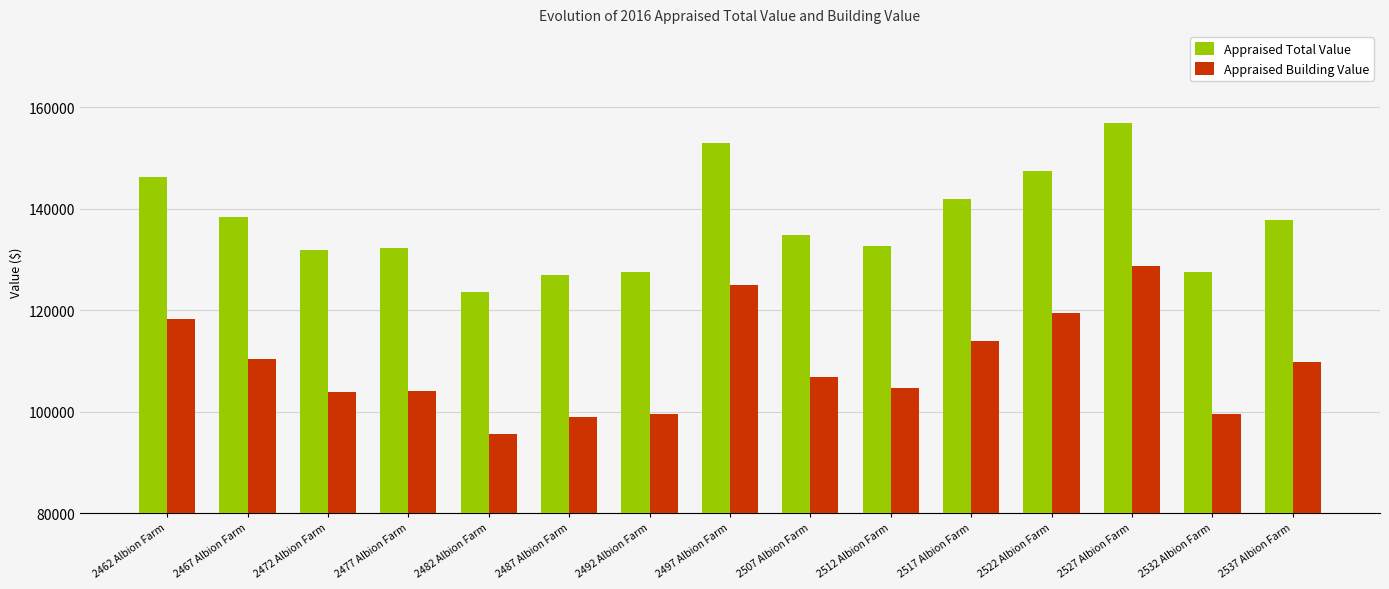

Rank the series by their maximum value, from lowest to highest.

Appraised Building Value, Appraised Total Value